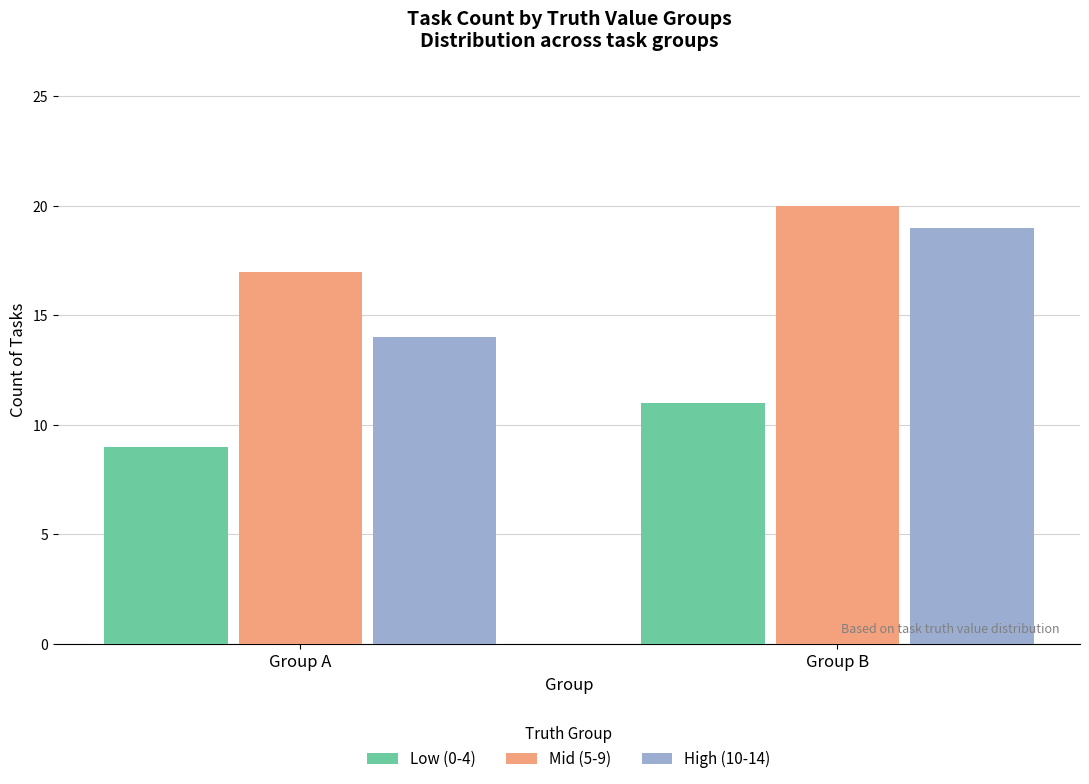

Rank the categories by Low (0-4) value from lowest to highest.

Group A, Group B